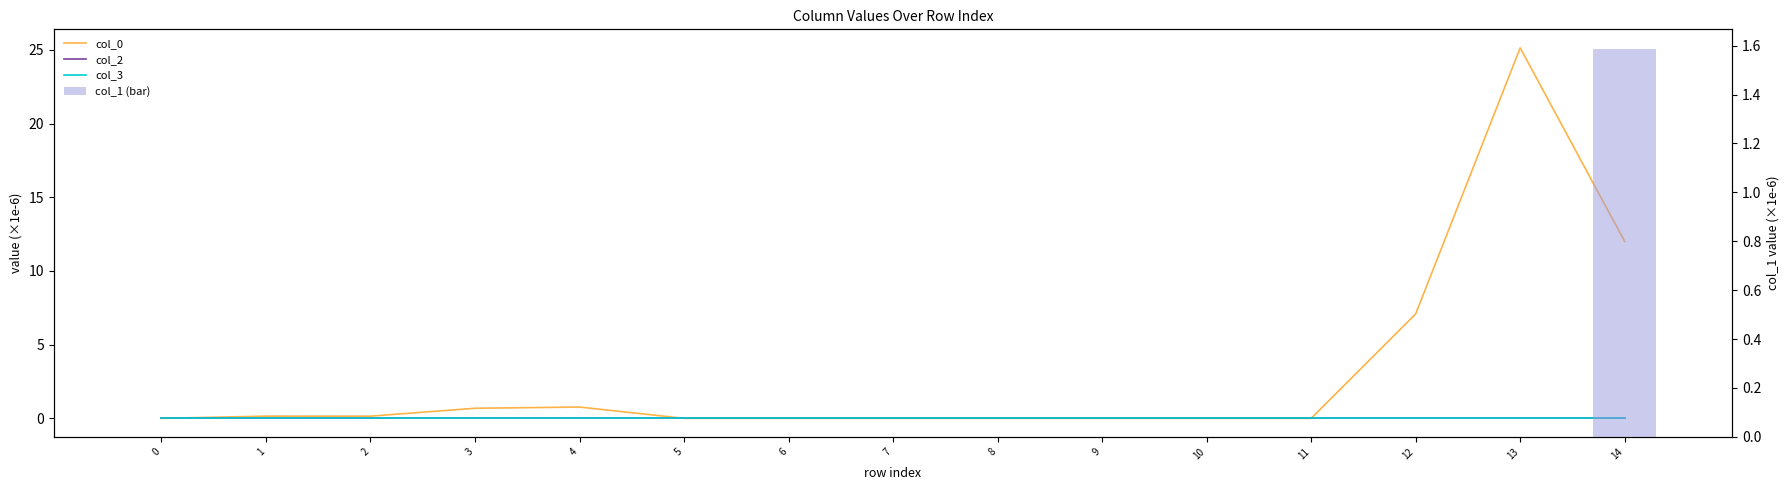

What is the difference between the col_0 values at 11 and 14?

12.0